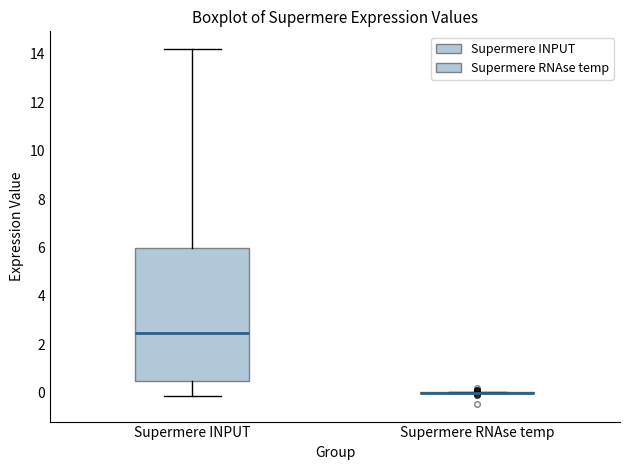

Reading left to right, transcribe this box plot: for each box, give where its median line is, the range the box spans, and where its two whiskers end, as read against the y-axis. The values are not printed on the chart, so give them approximately, as read against the axis.

Supermere INPUT: median 2.4, box 0.4 to 6.0, whiskers -0.2 to 14.2
Supermere RNAse temp: box collapsed to a line at 0.0, whiskers 0.0 to 0.0